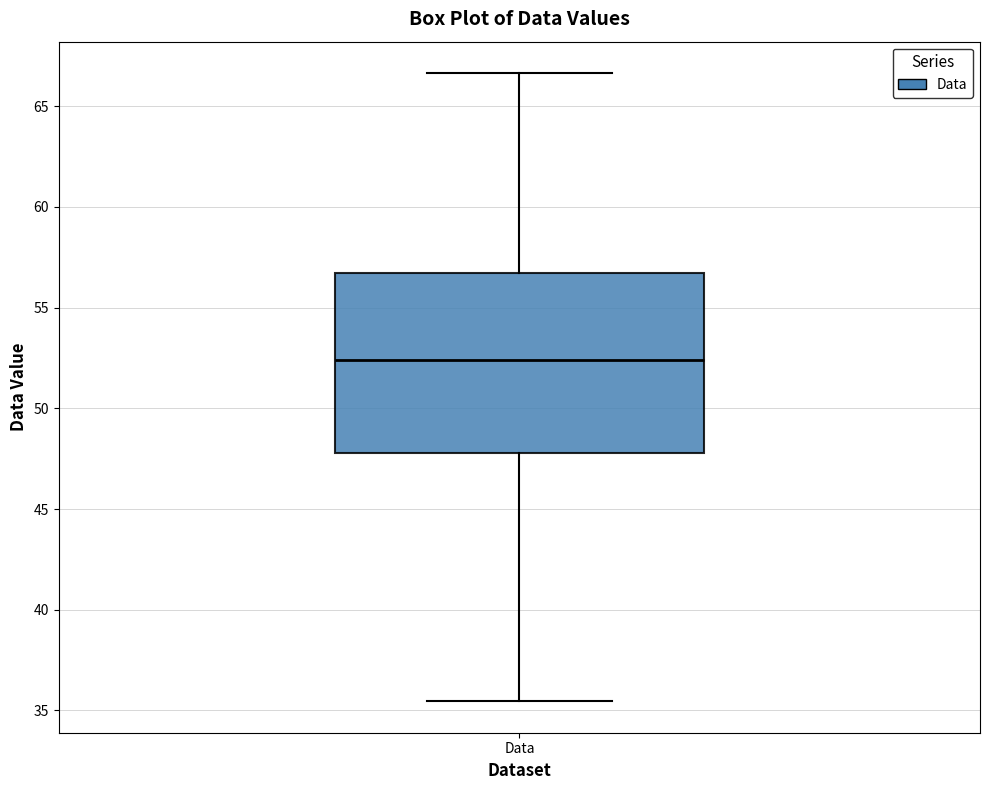

Where does the lower whisker of the box for Data end on the y-axis? The values are not printed on the chart, so give them approximately, as read against the axis.

35.5